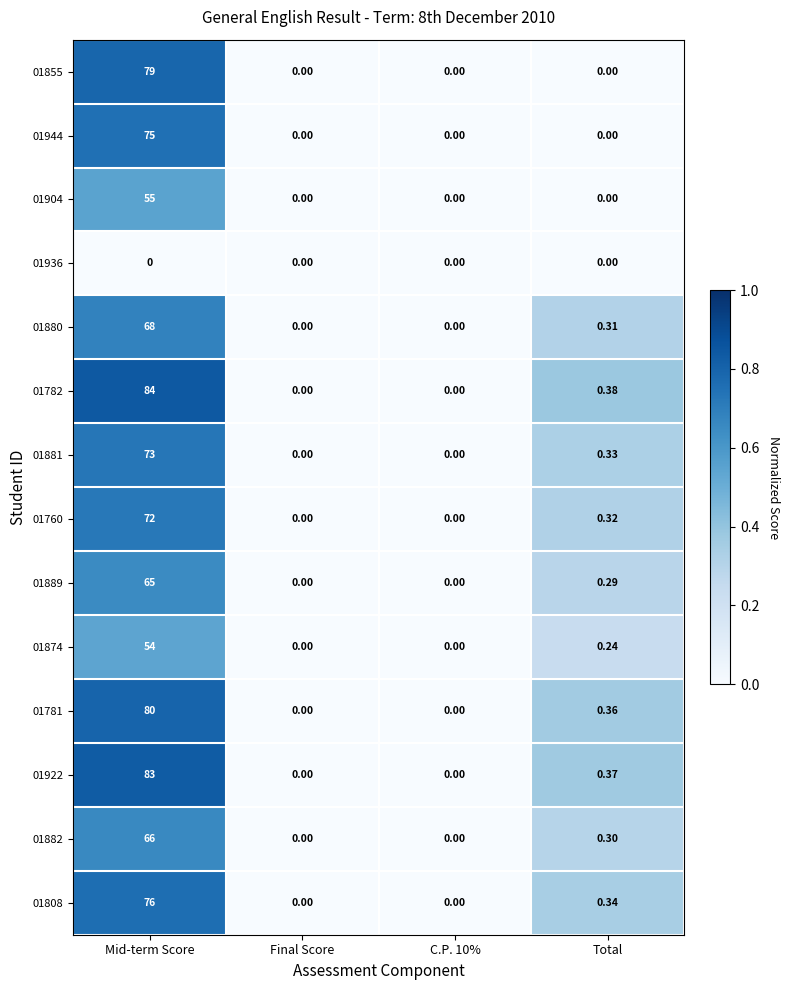

At which category does the chart reach its peak across all series?

Mid-term Score